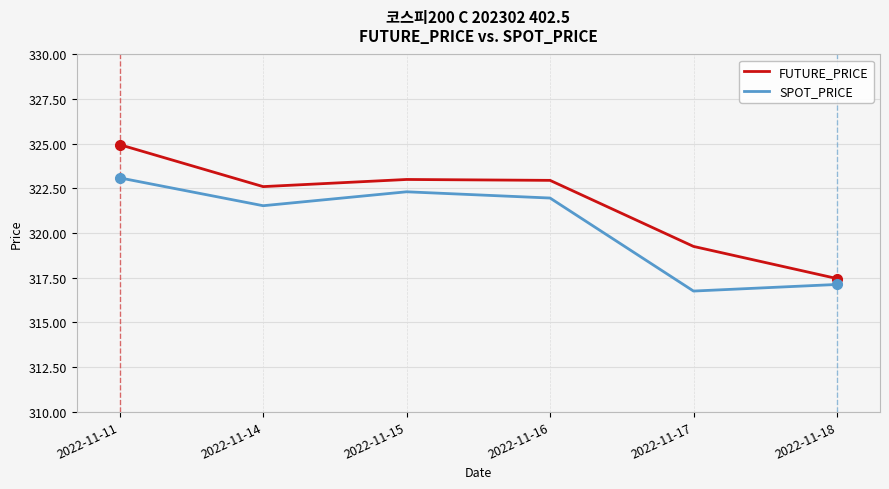

What is the total value across all series at 2022-11-11?

648.0